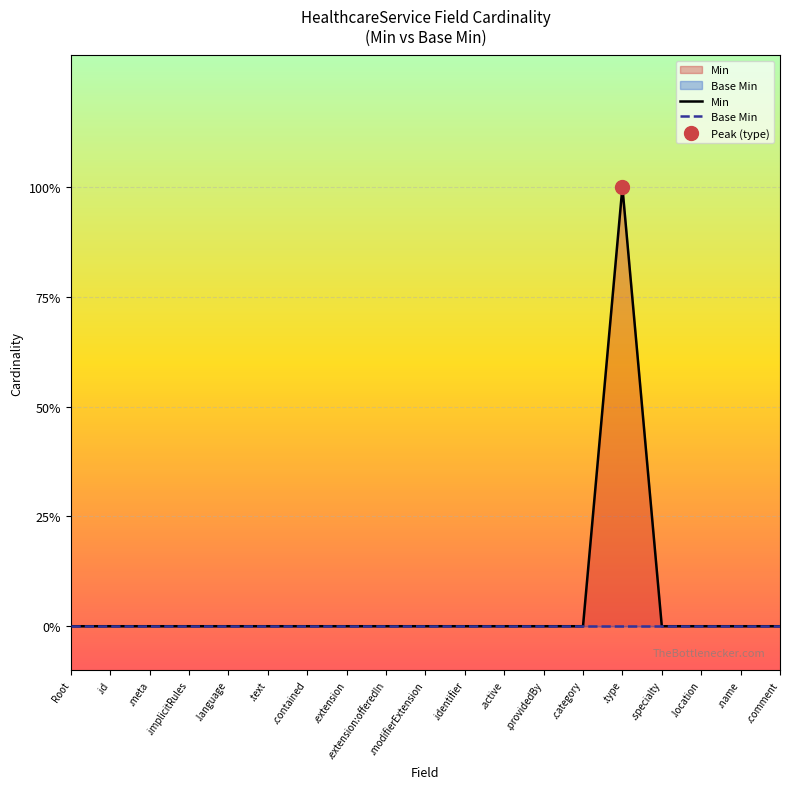

Reading right to left, extract all data points from this chart.

Min: 0	0	0	0	1	0	0	0	0	0	0	0	0	0	0	0	0	0	0
Base Min: 0	0	0	0	0	0	0	0	0	0	0	0	0	0	0	0	0	0	0